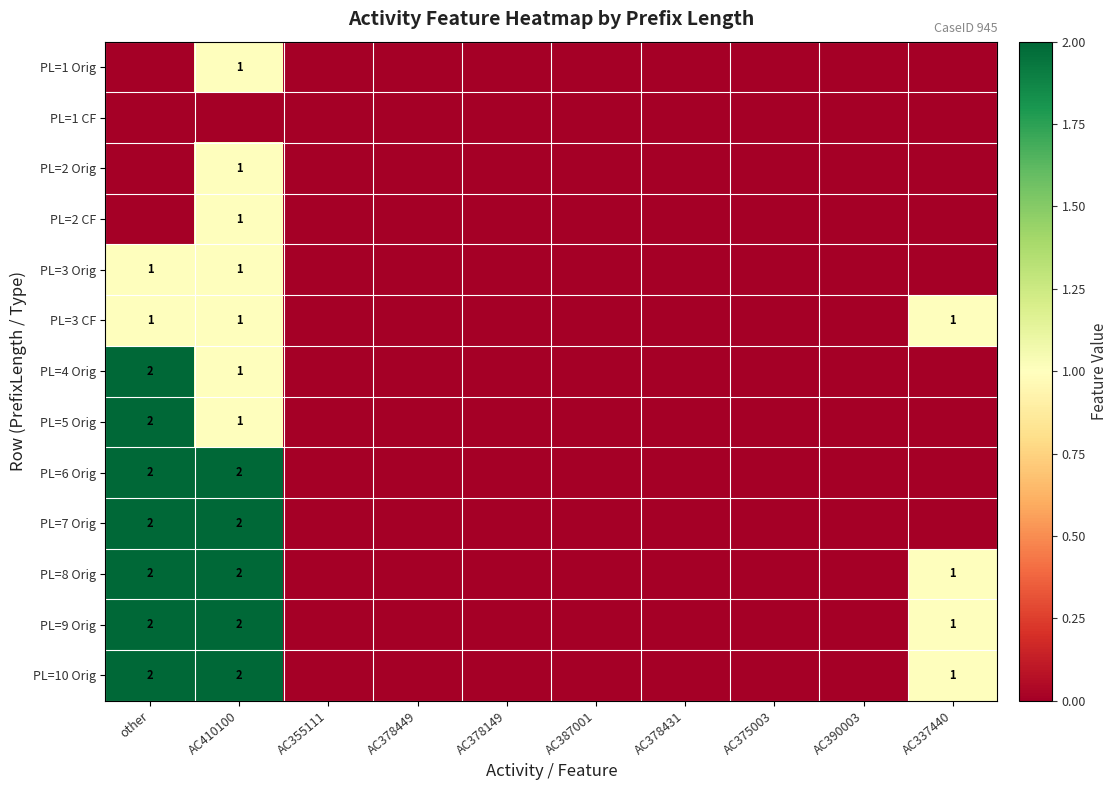

True or false: PL=3 CF has a value of 1 at AC337440.

True